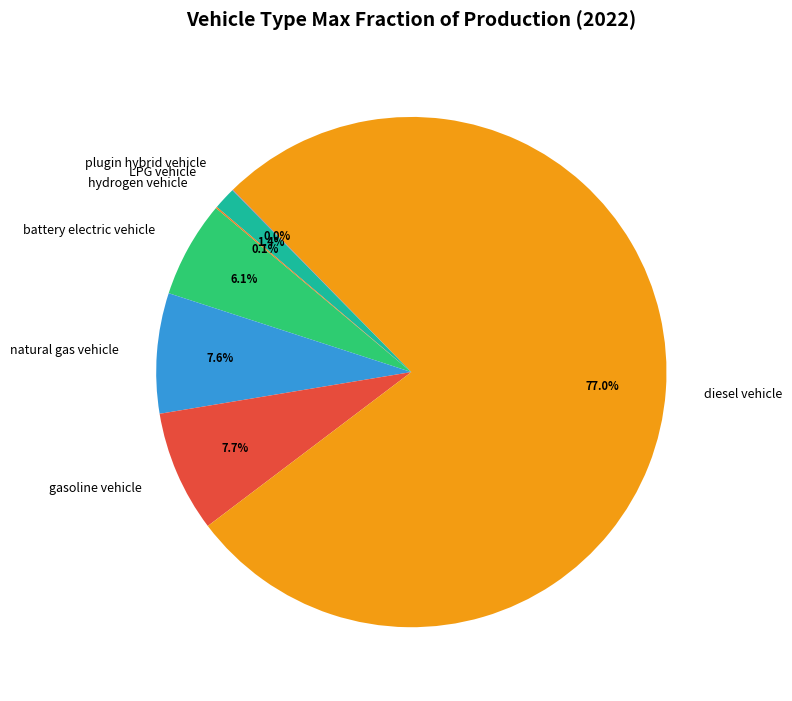

Between gasoline vehicle and LPG vehicle, which is larger?

gasoline vehicle